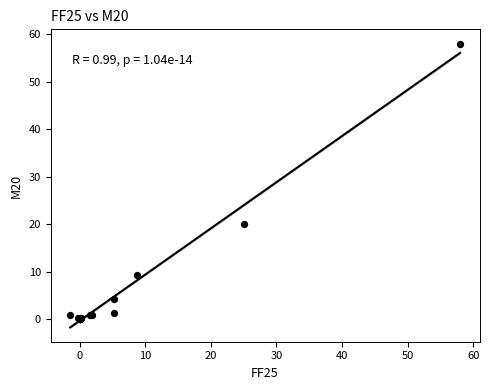

What Y value in the scatter plot is closest to 29?

20.0